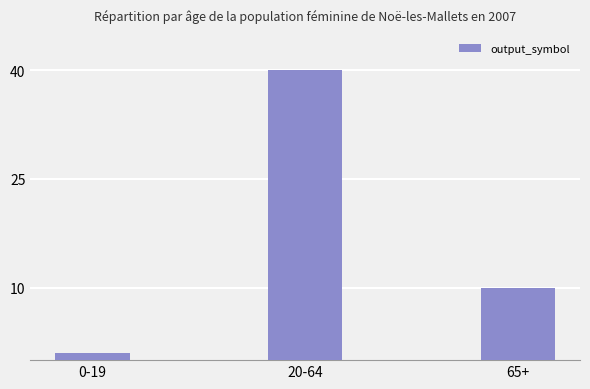

Rank the categories by value from highest to lowest.

20-64, 65+, 0-19